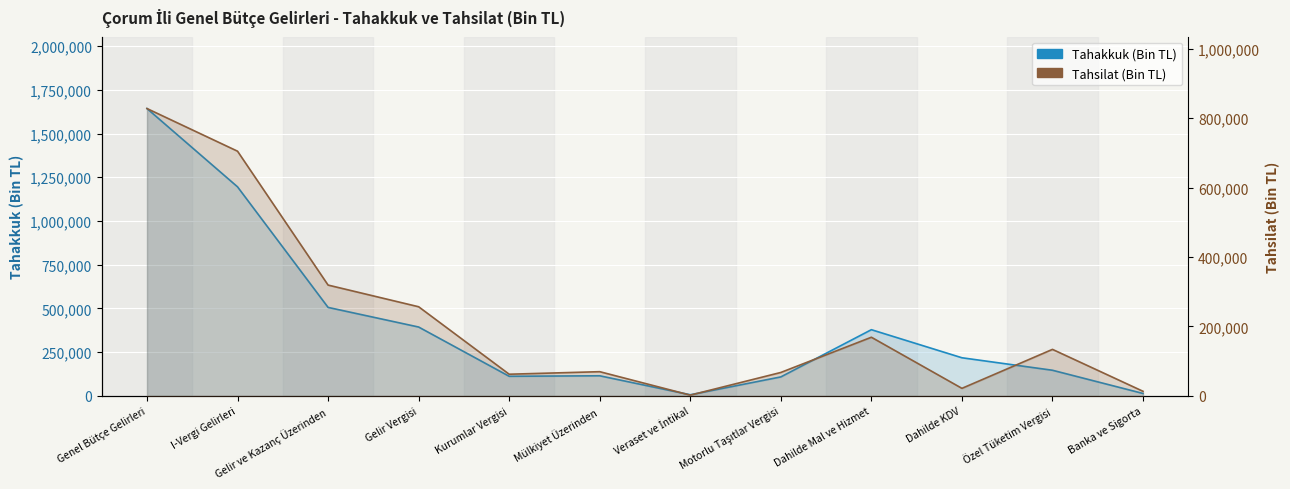

What is the highest value of the Tahakkuk (Bin TL) series?

1643095